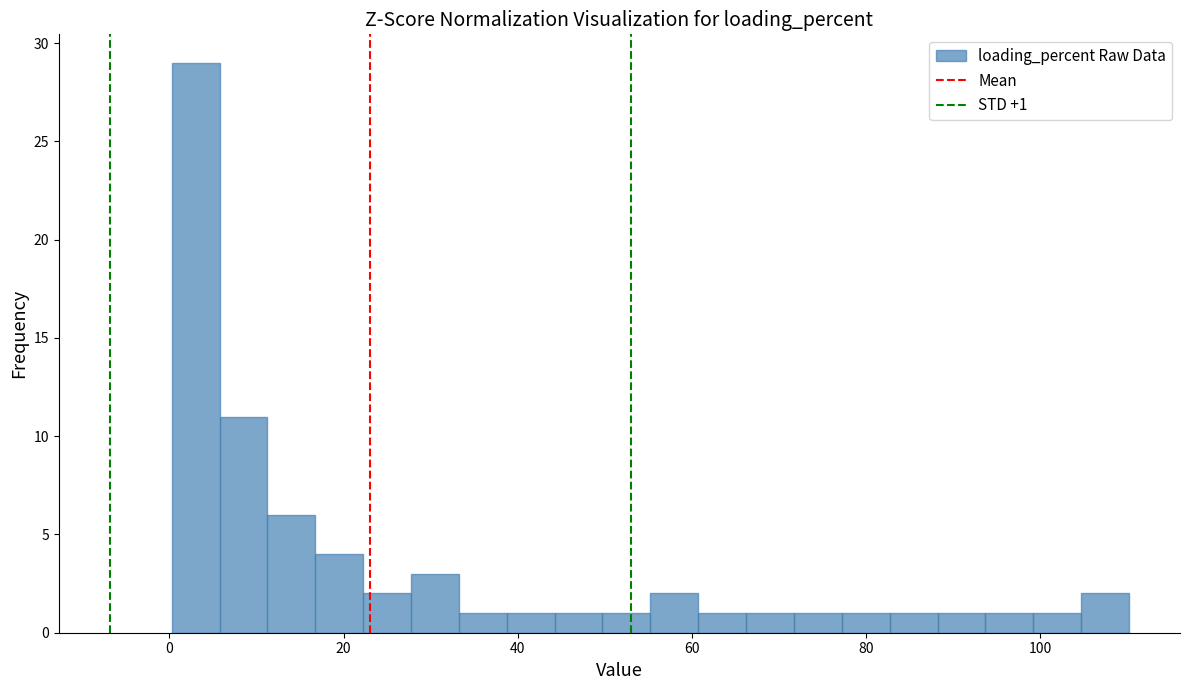

Read against the x-axis, roughly where is the centre of the tallest bar?

4